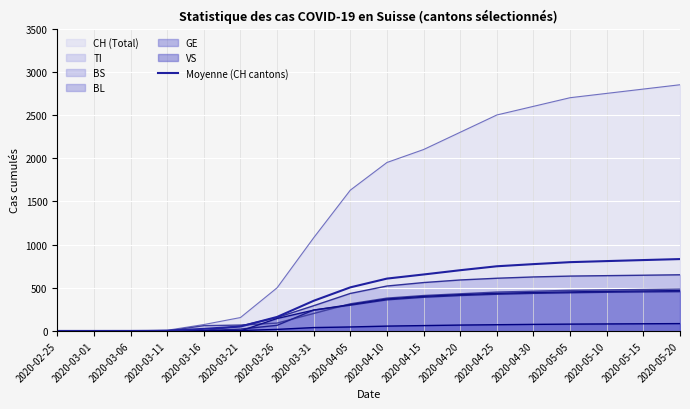

Reading left to right, list all the values displayed in this chart.

2020-02-25=0.0	2020-03-01=0.0	2020-03-06=0.2	2020-03-11=2.3	2020-03-16=24.0	2020-03-21=51.0	2020-03-26=162.0	2020-03-31=349.2	2020-04-05=504.5	2020-04-10=606.0	2020-04-15=653.7	2020-04-20=703.0	2020-04-25=748.7	2020-04-30=773.5	2020-05-05=796.3	2020-05-10=808.7	2020-05-15=820.5	2020-05-20=832.0